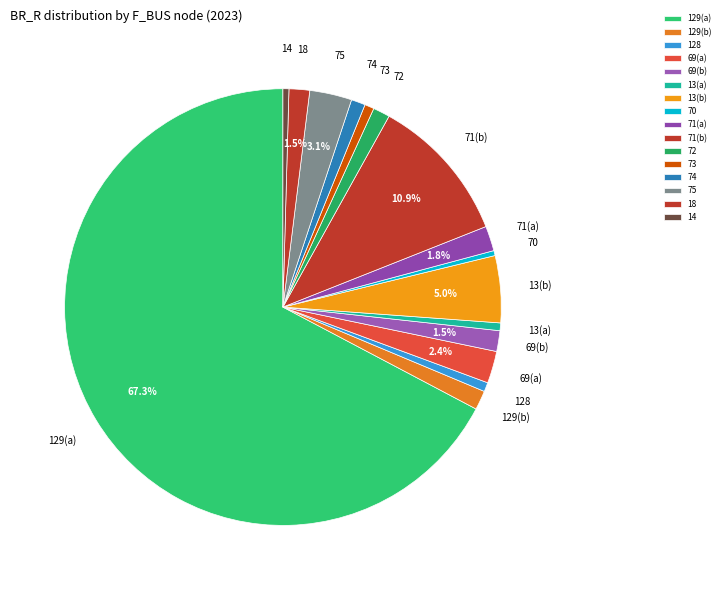

True or false: 128 accounts for 1% of the total.

True